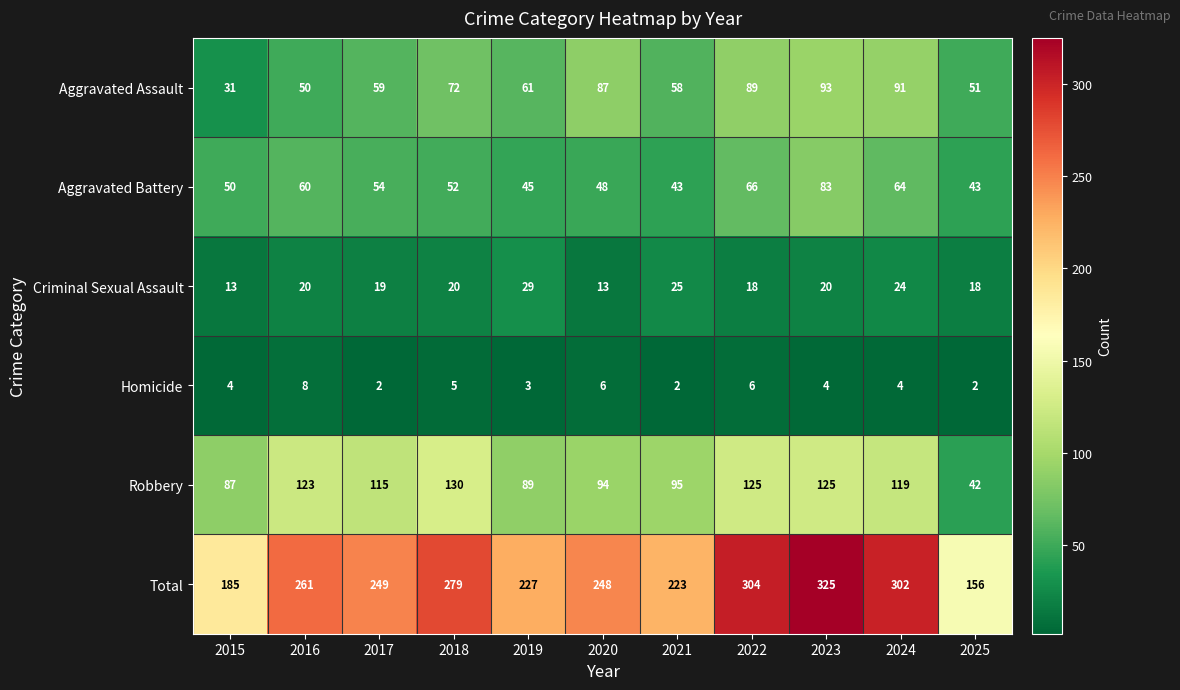

What is the maximum value for Criminal Sexual Assault?

29